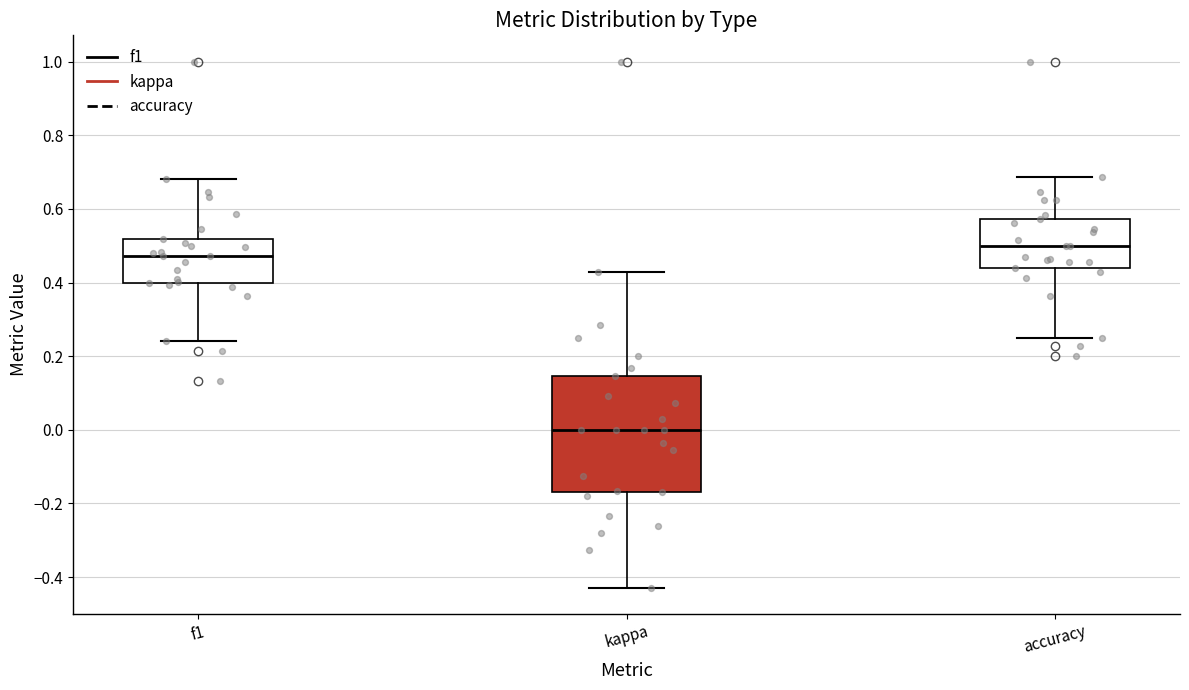

Reading left to right, read every box against the y-axis: the position of its median line, the range the box covers, and the ends of its whiskers. The values are not printed on the chart, so give them approximately, as read against the axis.

f1: median 0.48, box 0.40 to 0.52, whiskers 0.24 to 0.68
kappa: median 0.00, box -0.16 to 0.14, whiskers -0.42 to 0.42
accuracy: median 0.50, box 0.44 to 0.58, whiskers 0.26 to 0.68